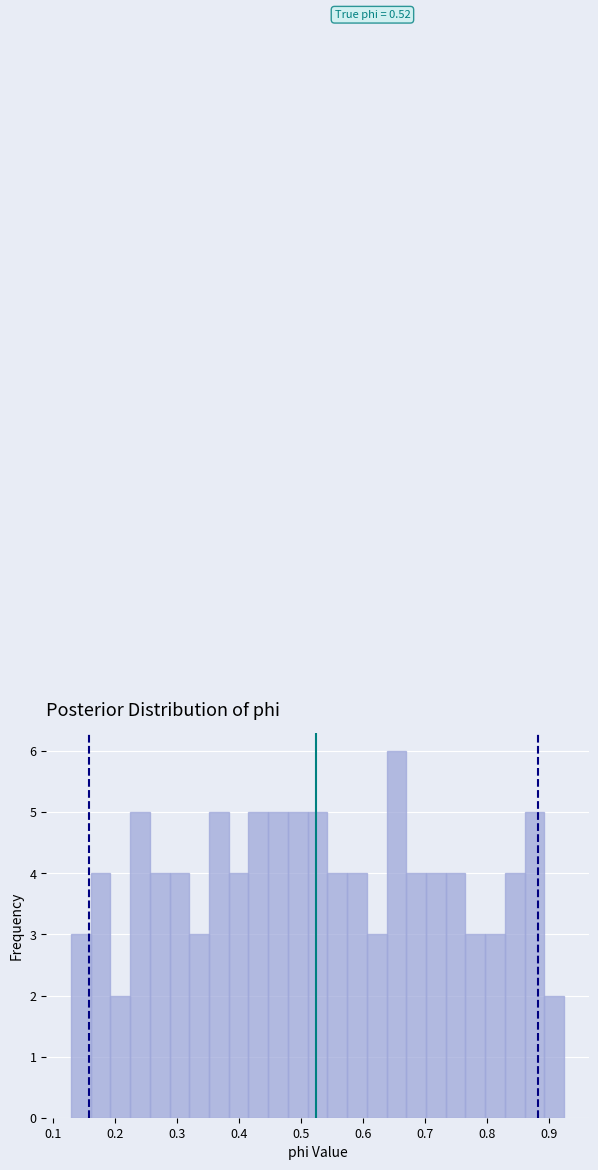

Read against the x-axis, roughly where is the centre of the tallest bar?

0.65